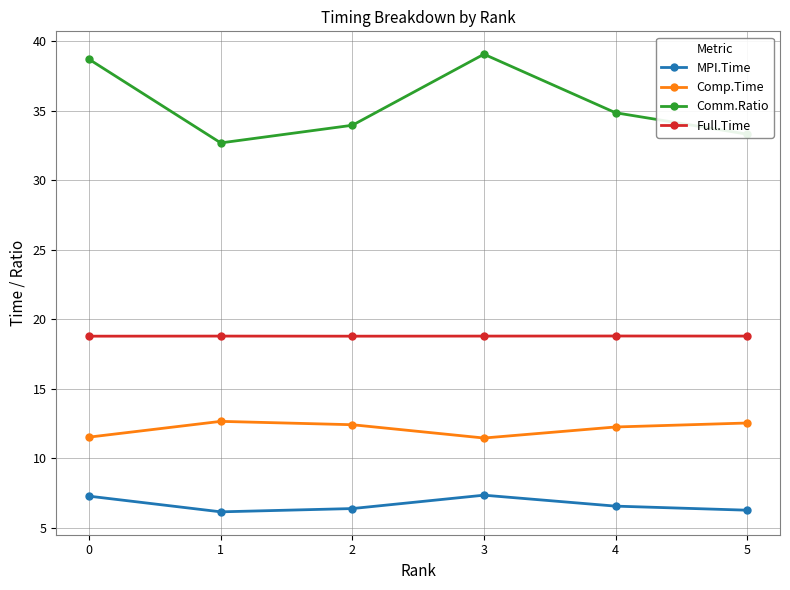

What value does the Comm.Ratio series have at 4?

34.8